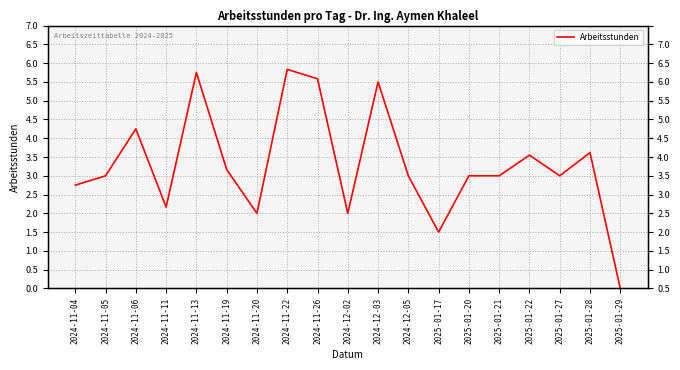

What is the value of the 18th point from the left?

3.6